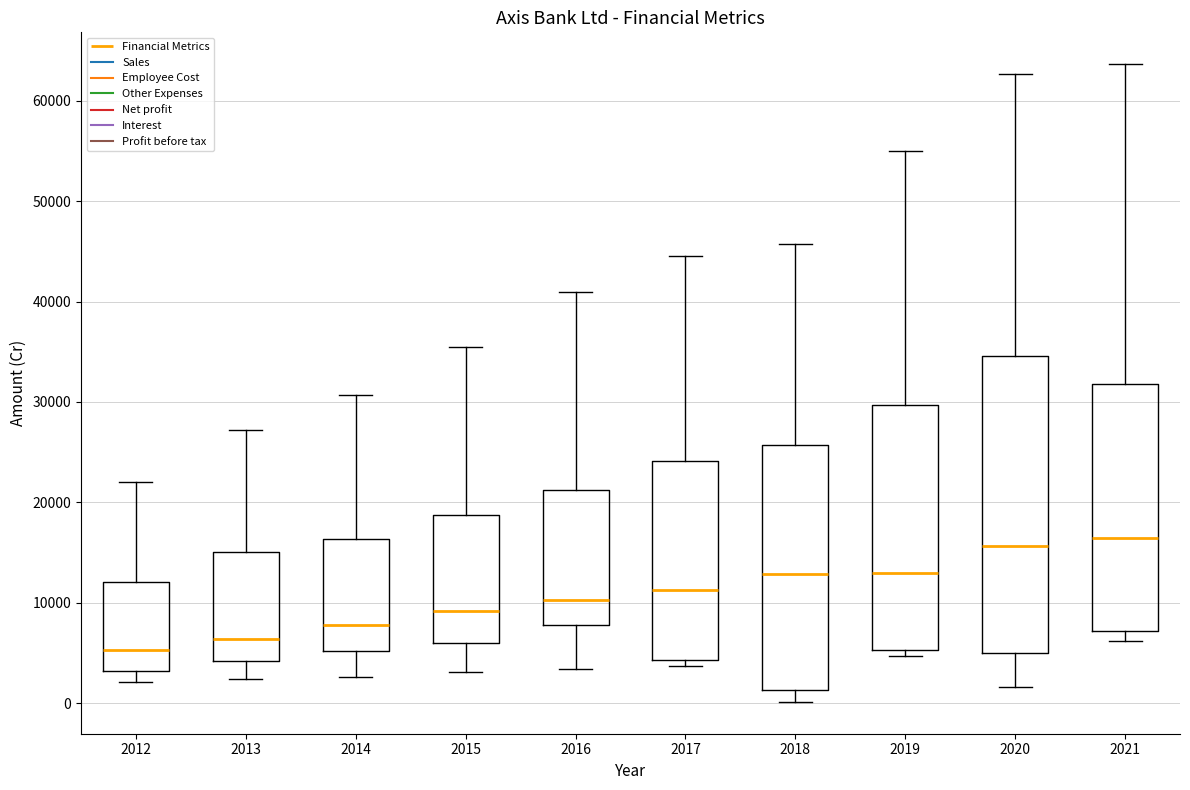

Reading left to right, transcribe this box plot: for each box, give where its median line is, the range the box spans, and where its two whiskers end, as read against the y-axis. The values are not printed on the chart, so give them approximately, as read against the axis.

2012: median 5000, box 3000 to 12000, whiskers 2000 to 22000
2013: median 6000, box 4000 to 15000, whiskers 2000 to 27000
2014: median 8000, box 5000 to 16000, whiskers 3000 to 31000
2015: median 9000, box 6000 to 19000, whiskers 3000 to 35000
2016: median 10000, box 8000 to 21000, whiskers 3000 to 41000
2017: median 11000, box 4000 to 24000, whiskers 4000 (just below the box's lower edge) to 45000
2018: median 13000, box 1000 to 26000, whiskers 0 to 46000
2019: median 13000, box 5000 to 30000, whiskers 5000 (just below the box's lower edge) to 55000
2020: median 16000, box 5000 to 35000, whiskers 2000 to 63000
2021: median 16000, box 7000 to 32000, whiskers 6000 to 64000